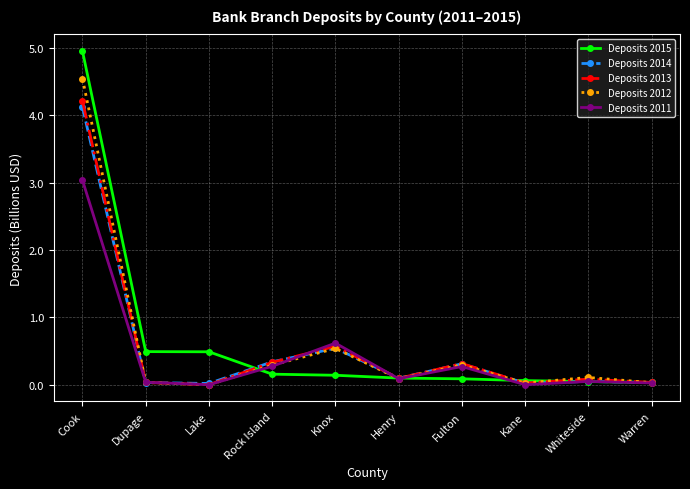

At which category does Deposits 2014 reach its first local peak?

Knox